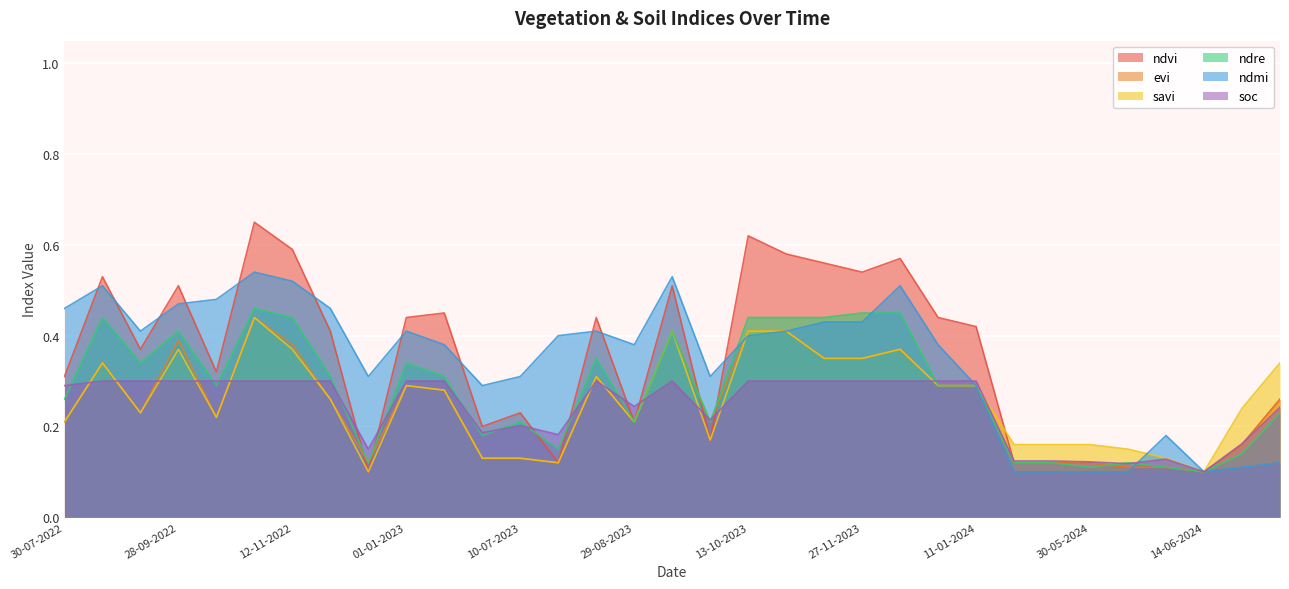

Reading right to left, what are all the values shown in this chart?

ndvi: 0.3	0.2	0.1	0.1	0.1	0.1	0.1	0.1	0.4	0.4	0.6	0.5	0.6	0.6	0.6	0.2	0.5	0.2	0.4	0.1	0.2	0.2	0.5	0.4	0.1	0.4	0.6	0.7	0.3	0.5	0.4	0.5	0.3
evi: 0.3	0.2	0.1	0.1	0.1	0.1	0.1	0.1	0.3	0.3	0.4	0.3	0.3	0.4	0.4	0.2	0.4	0.2	0.3	0.1	0.1	0.1	0.3	0.3	0.1	0.3	0.4	0.4	0.2	0.4	0.2	0.3	0.2
savi: 0.3	0.2	0.1	0.1	0.1	0.2	0.2	0.2	0.3	0.3	0.4	0.3	0.3	0.4	0.4	0.2	0.4	0.2	0.3	0.1	0.1	0.1	0.3	0.3	0.1	0.3	0.4	0.4	0.2	0.4	0.2	0.3	0.2
ndre: 0.2	0.1	0.1	0.1	0.1	0.1	0.1	0.1	0.3	0.3	0.5	0.5	0.4	0.4	0.4	0.2	0.4	0.2	0.3	0.1	0.2	0.2	0.3	0.3	0.1	0.3	0.4	0.5	0.3	0.4	0.3	0.4	0.3
ndmi: 0.1	0.1	0.1	0.2	0.1	0.1	0.1	0.1	0.3	0.4	0.5	0.4	0.4	0.4	0.4	0.3	0.5	0.4	0.4	0.4	0.3	0.3	0.4	0.4	0.3	0.5	0.5	0.5	0.5	0.5	0.4	0.5	0.5
soc: 0.2	0.2	0.1	0.1	0.1	0.1	0.1	0.1	0.3	0.3	0.3	0.3	0.3	0.3	0.3	0.2	0.3	0.2	0.3	0.2	0.2	0.2	0.3	0.3	0.1	0.3	0.3	0.3	0.3	0.3	0.3	0.3	0.3